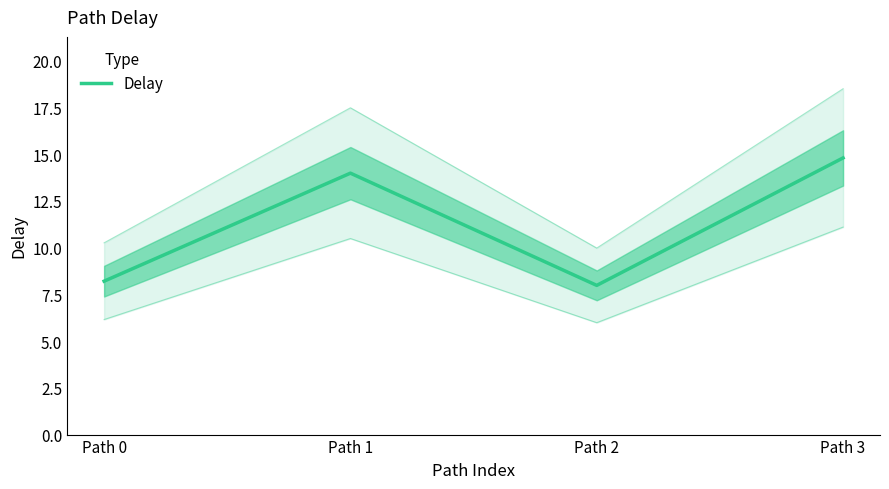

What is the average value?

11.2